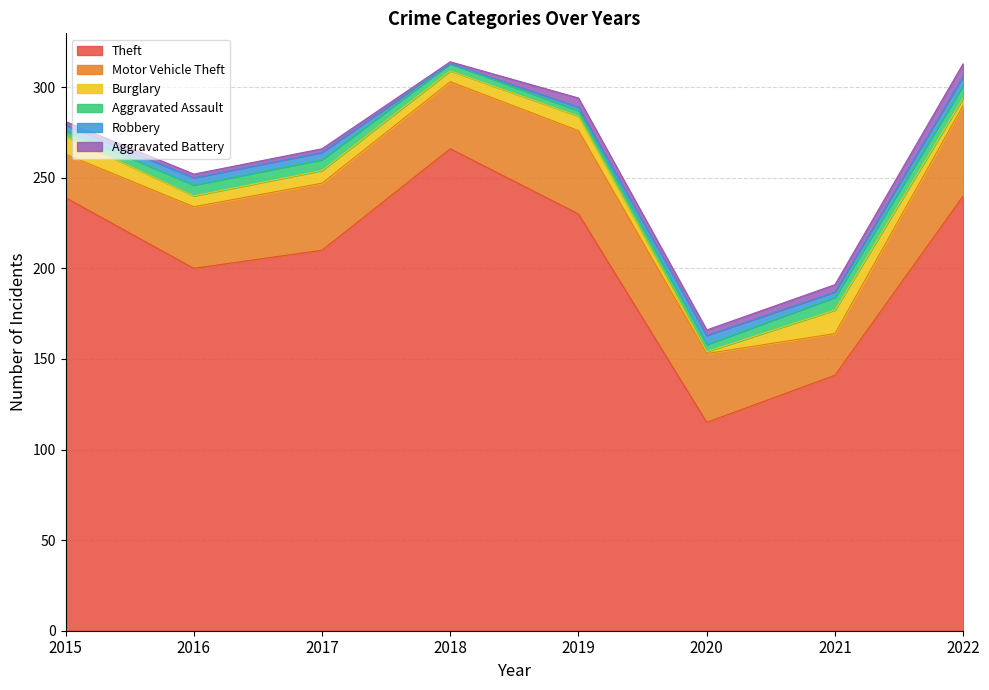

Reading right to left, list all the values displayed in this chart.

Theft: 240	141	115	230	266	210	200	239
Motor Vehicle Theft: 50	23	38	46	37	37	34	24
Burglary: 4	13	1	8	6	7	6	10
Aggravated Assault: 7	7	4	3	4	6	6	3
Robbery: 5	3	5	2	0	4	4	3
Aggravated Battery: 7	4	3	5	1	2	2	2